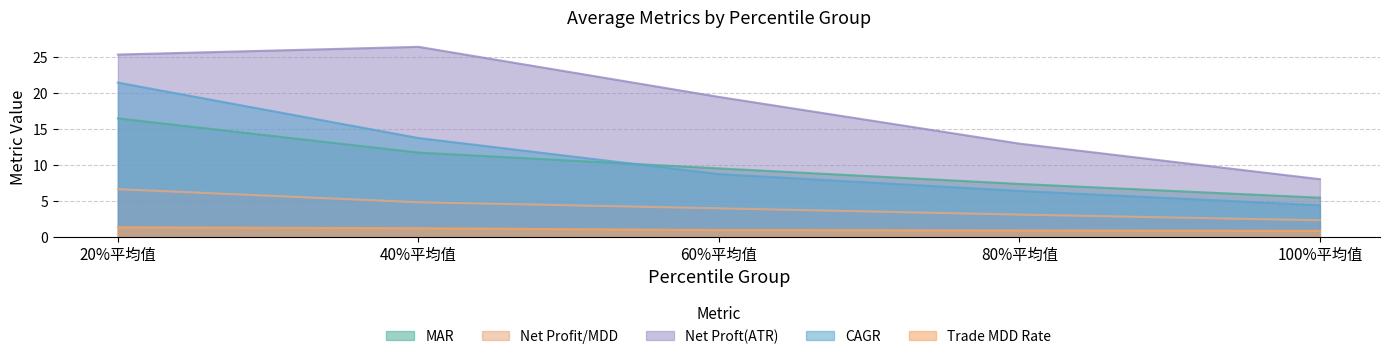

What is the approximate value of Net Profit/MDD at 40%平均值?

4.8